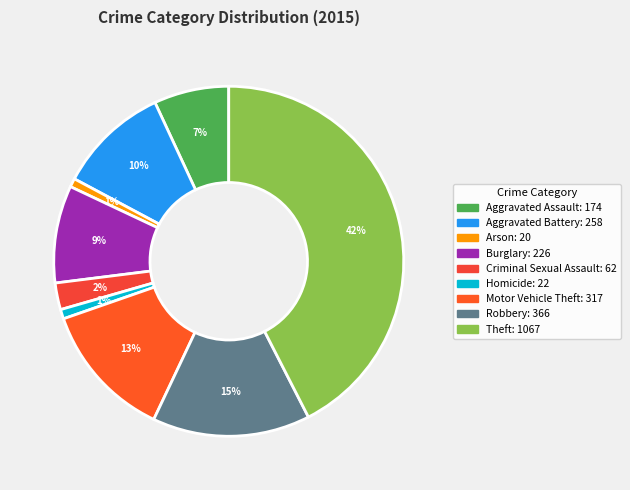

Does Robbery account for over 50% of the chart?

No